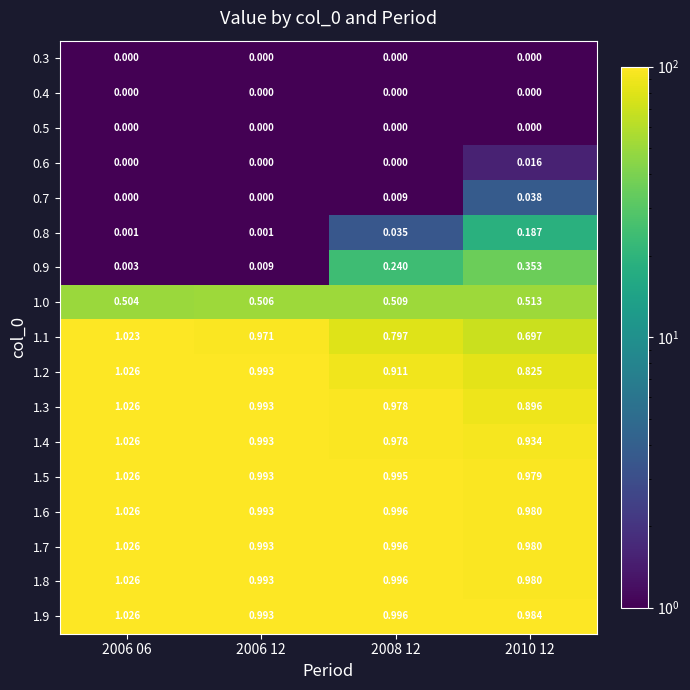

How many values in 0.6 are above zero?

1